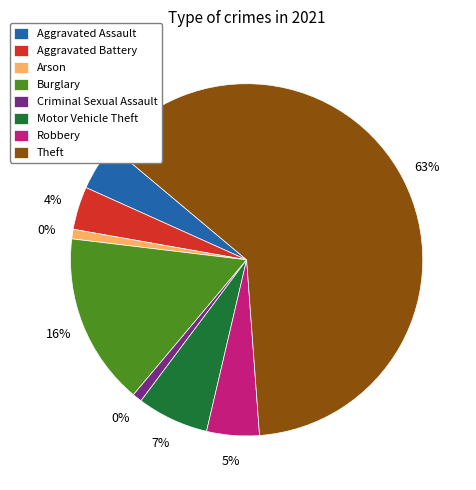

How many slices are in this pie chart?

8